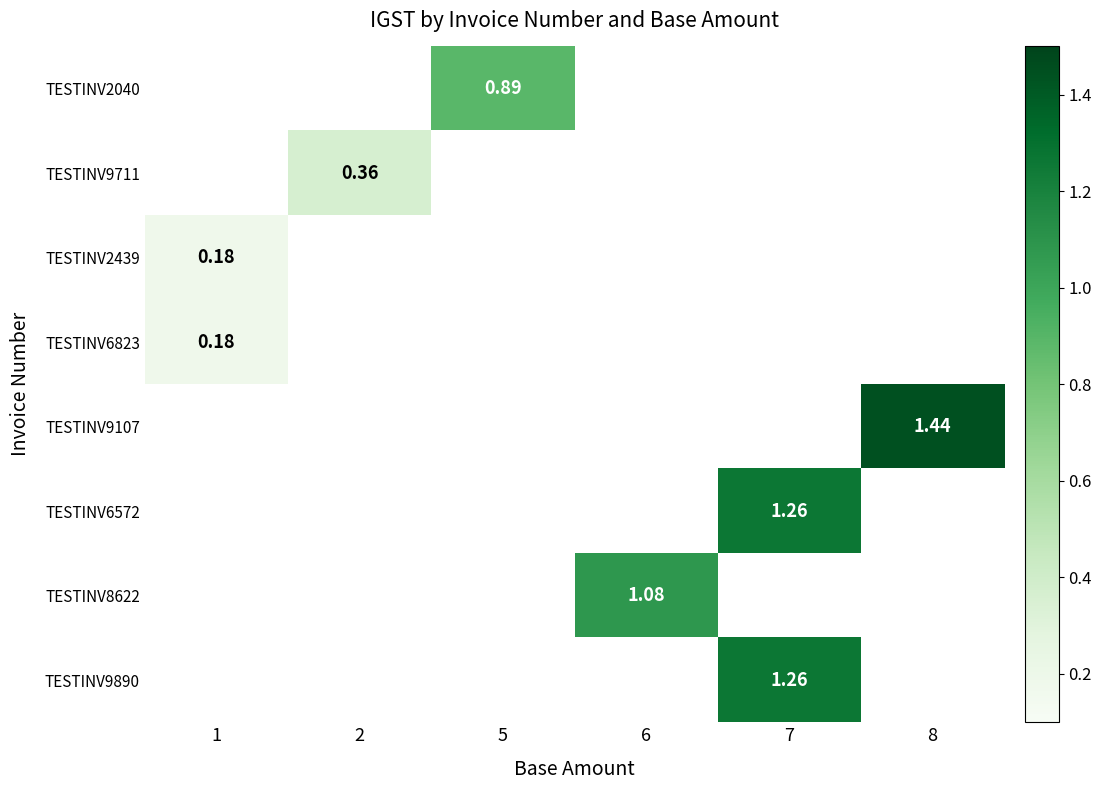

How many data points does each series have?

6